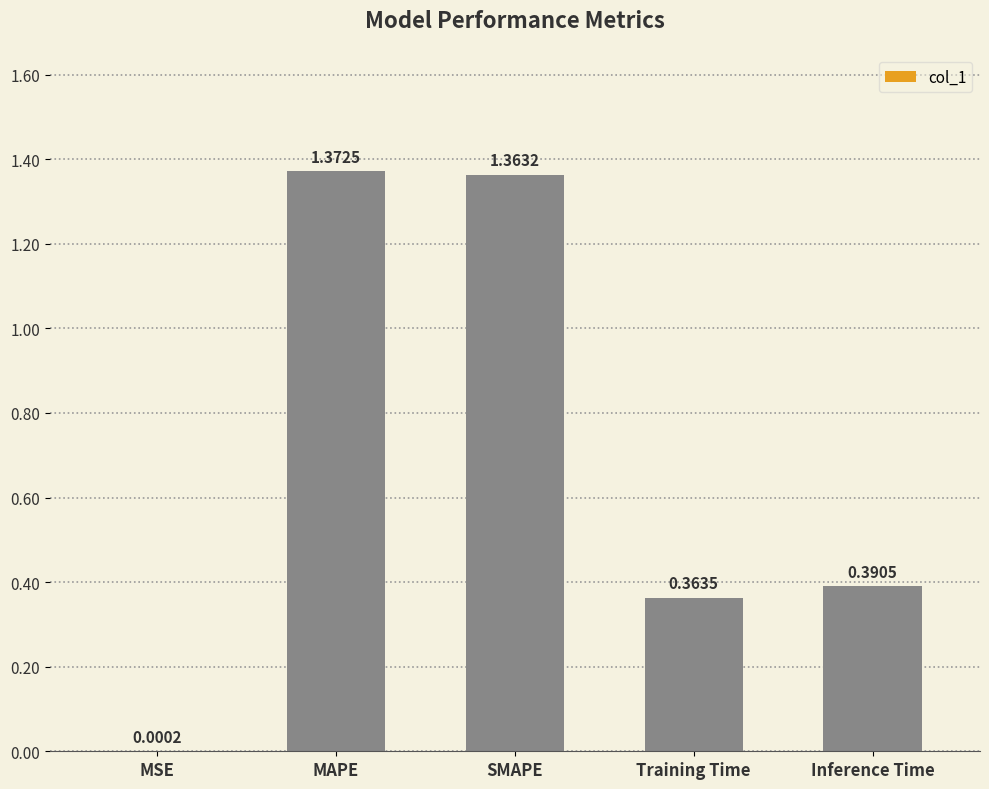

What is the sum of all values?

3.5